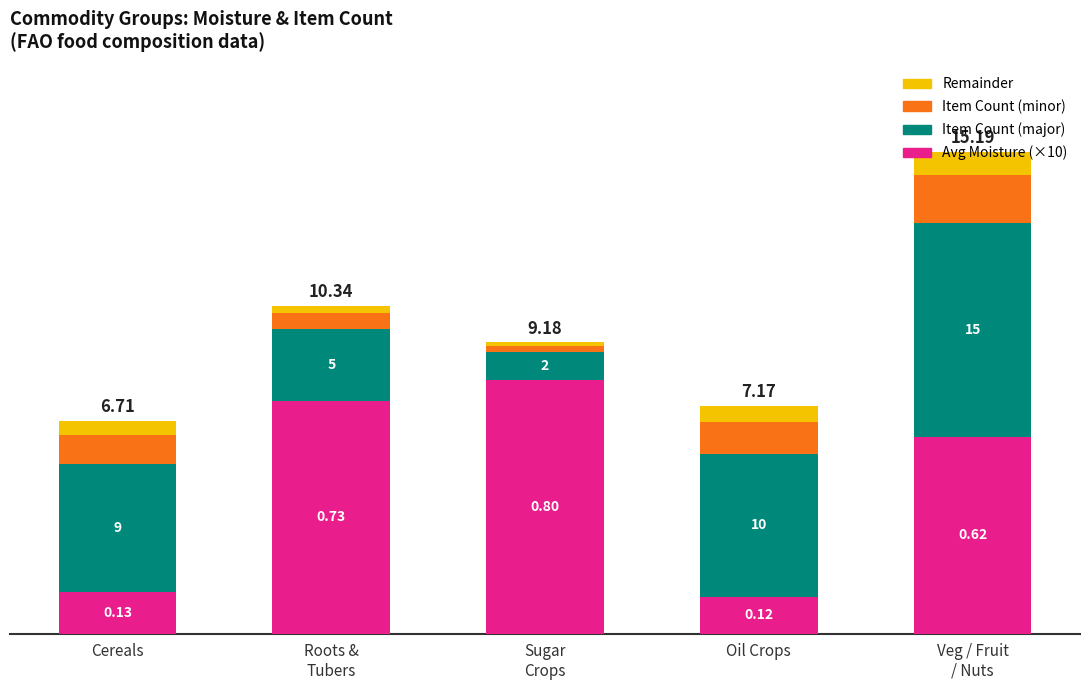

Does the chart contain any negative values?

No